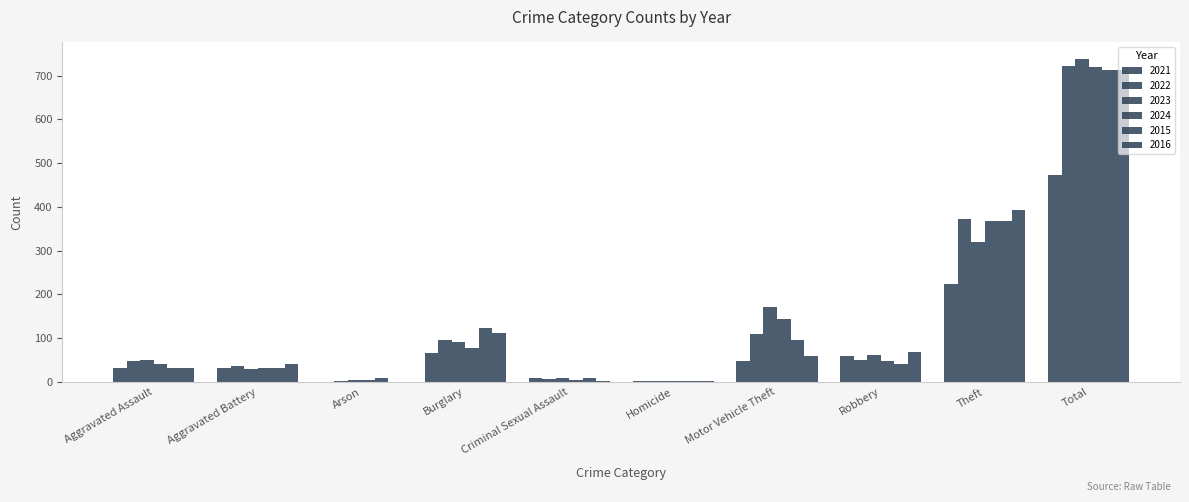

What is the sum of the 2021 values at Criminal Sexual Assault and Aggravated Assault?

42